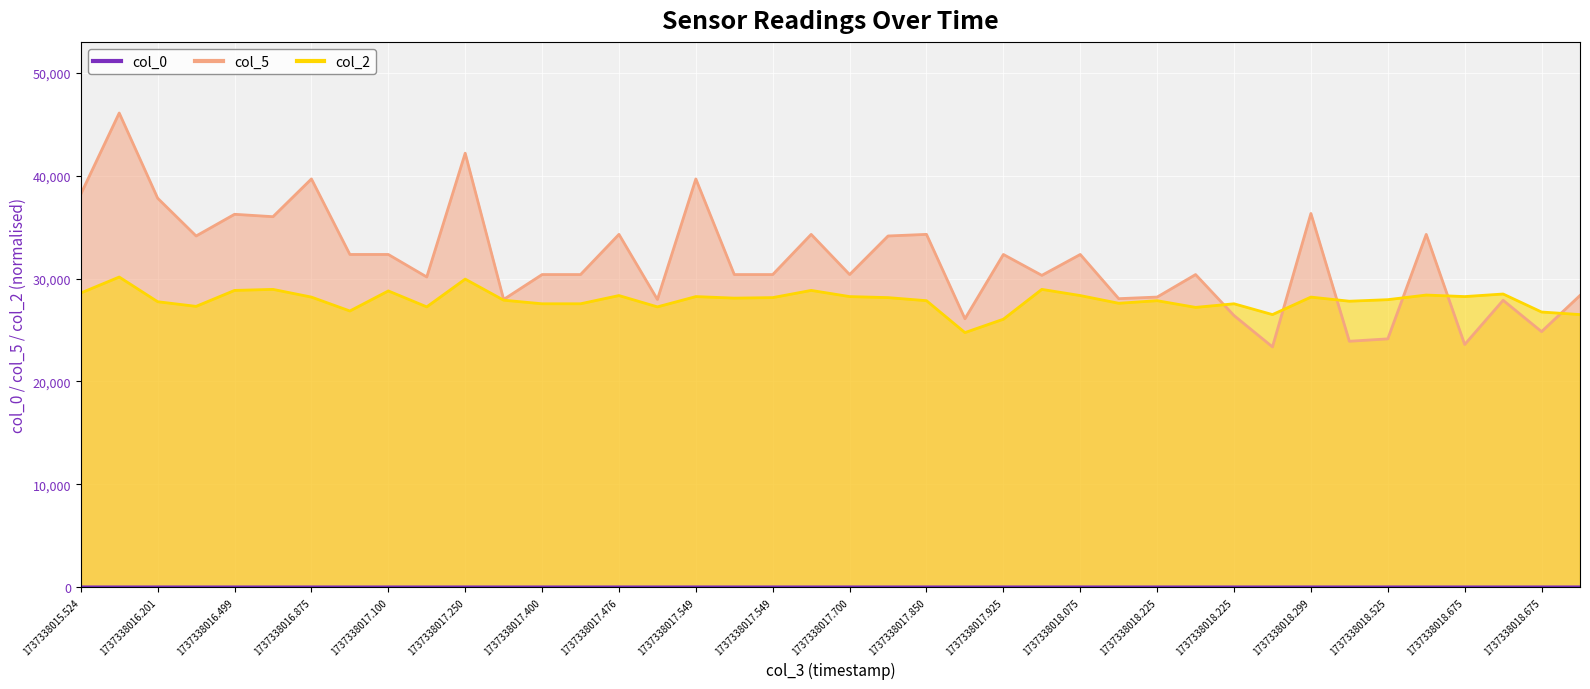

Count the number of categories in the chart.

40